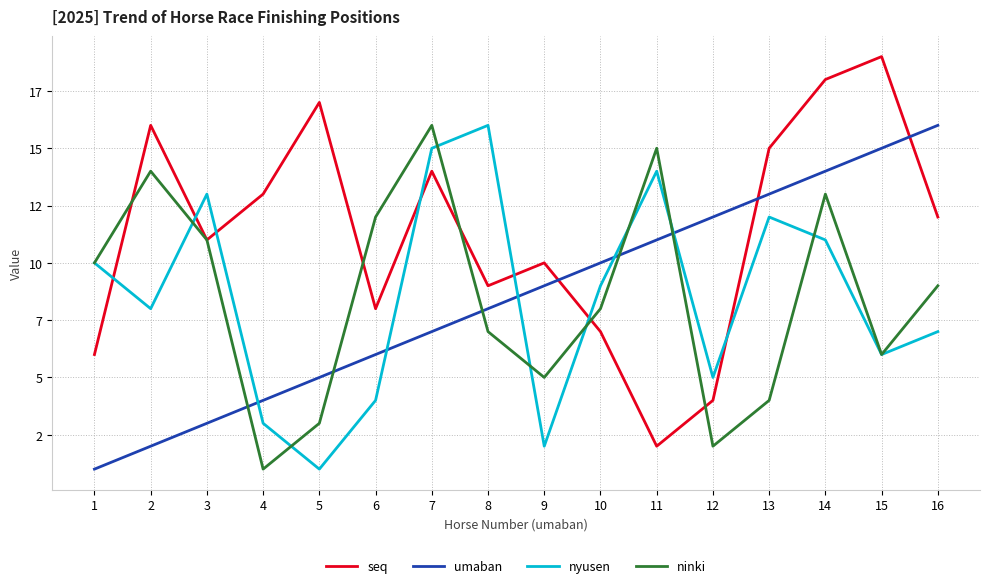

Which series has the largest range (max minus min)?

seq